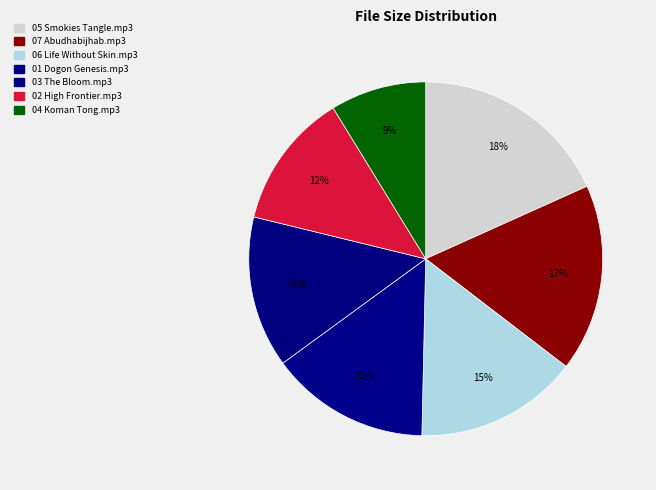

What percentage is the 02 High Frontier.mp3 slice, to the nearest percent?

12%